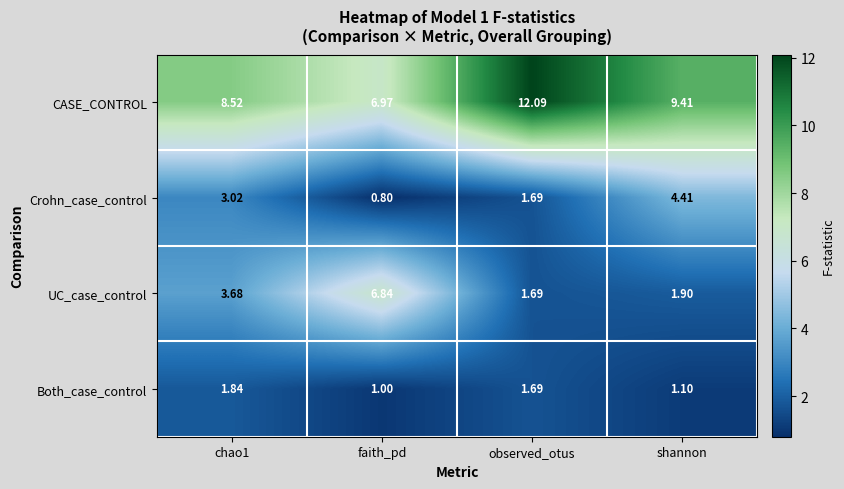

Which label corresponds to the smallest value in the chart?

faith_pd